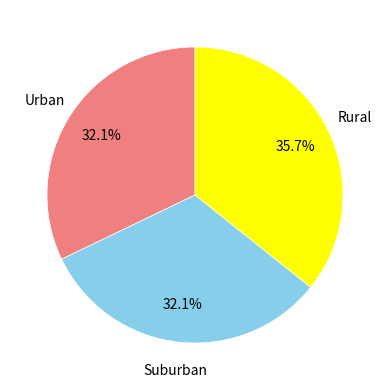

Does any single category account for the majority?

No